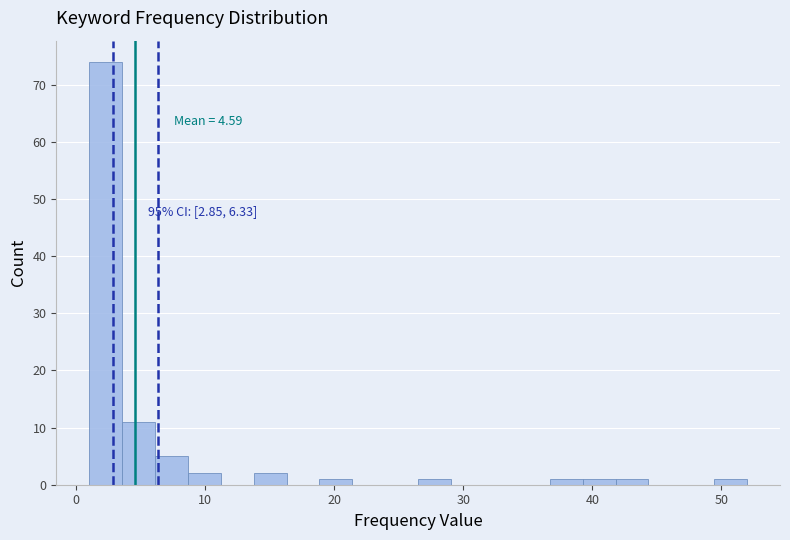

Around what value on the x-axis is the tallest bar? Give the approximate position of its centre, as read against the axis.

2